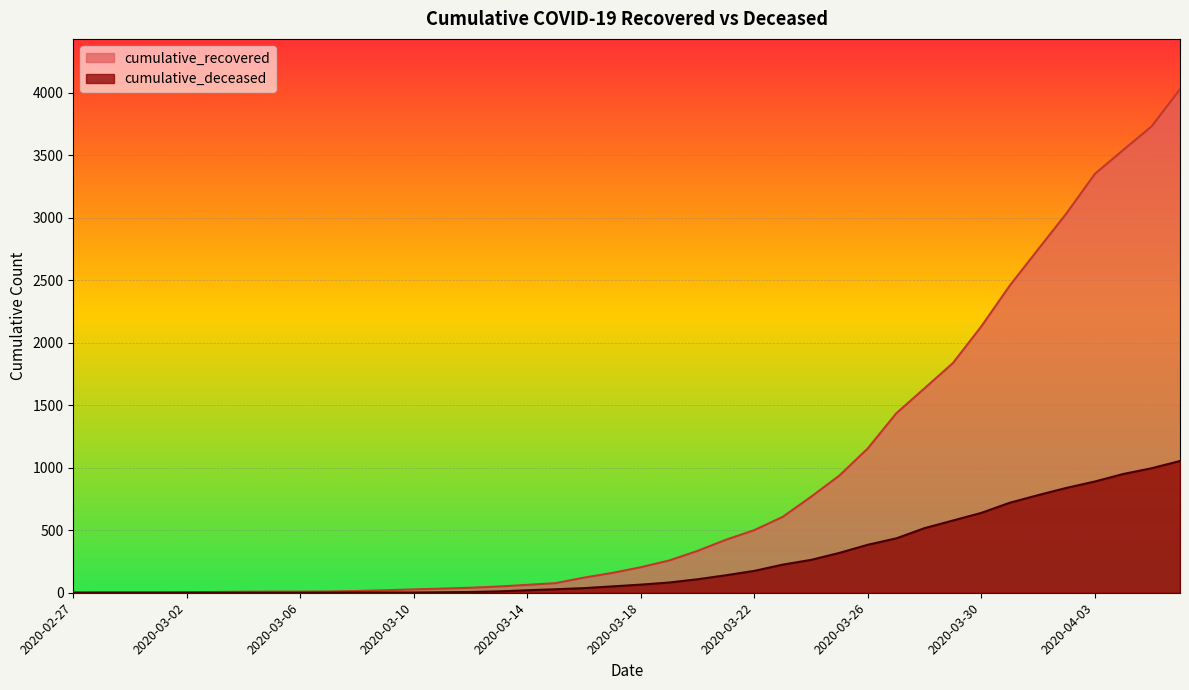

True or false: cumulative_deceased has a value of 159 at 2020-03-25.

False